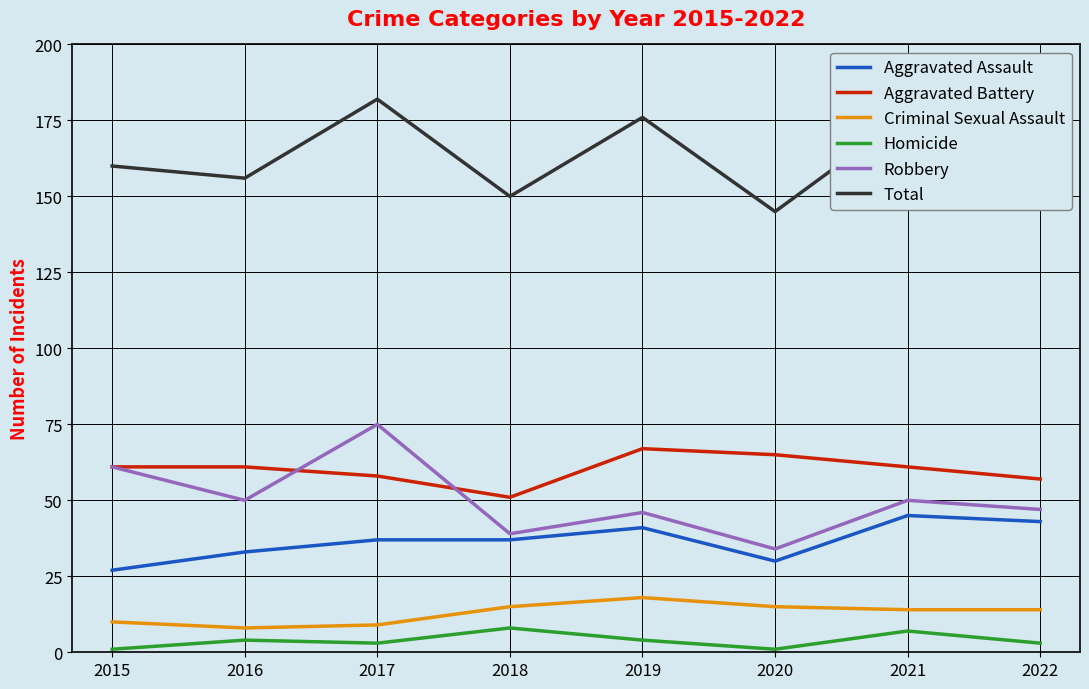

True or false: Total has a value of 252 at 2015.

False